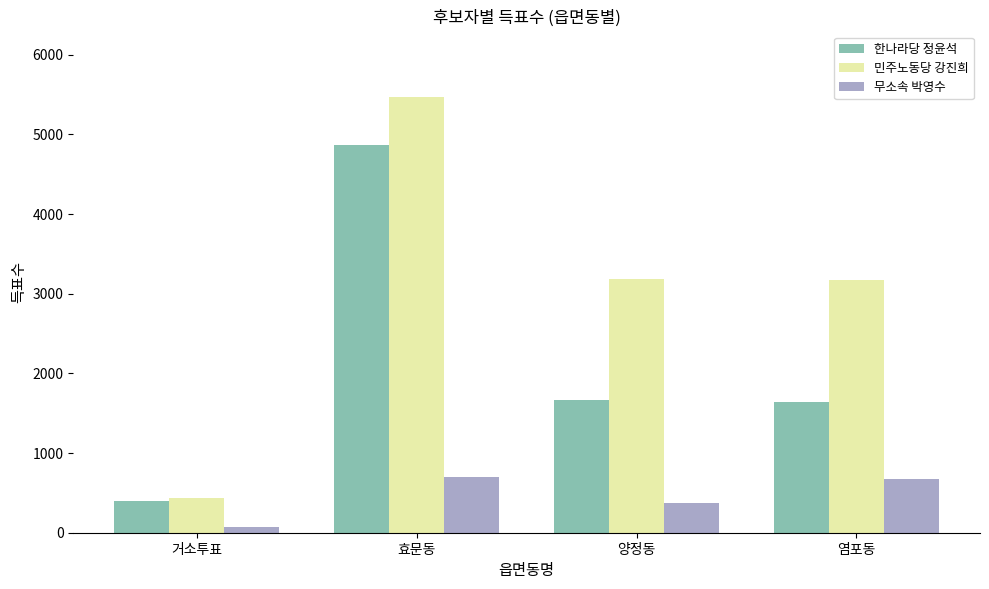

What is the label of the 3rd bar from the left?

양정동